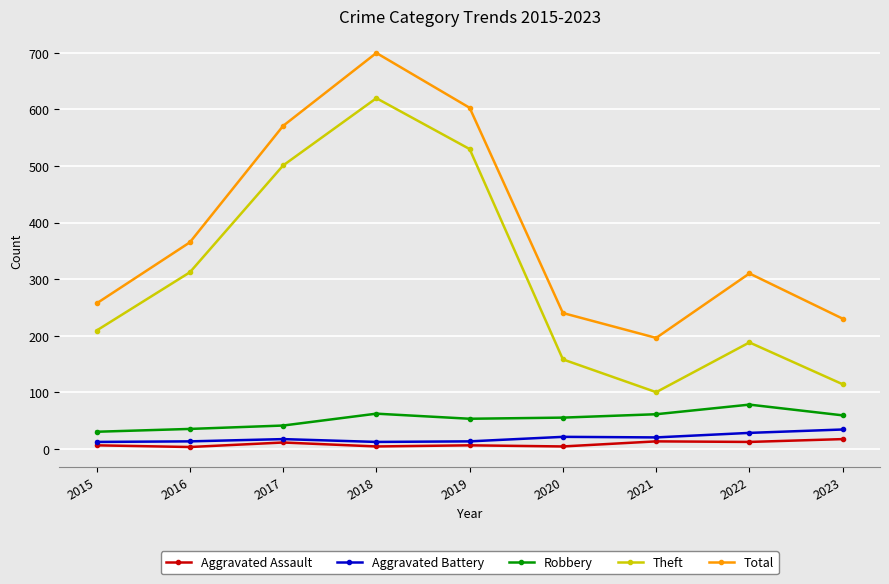

The Robbery series shows 55 at 2020. True or false?

True